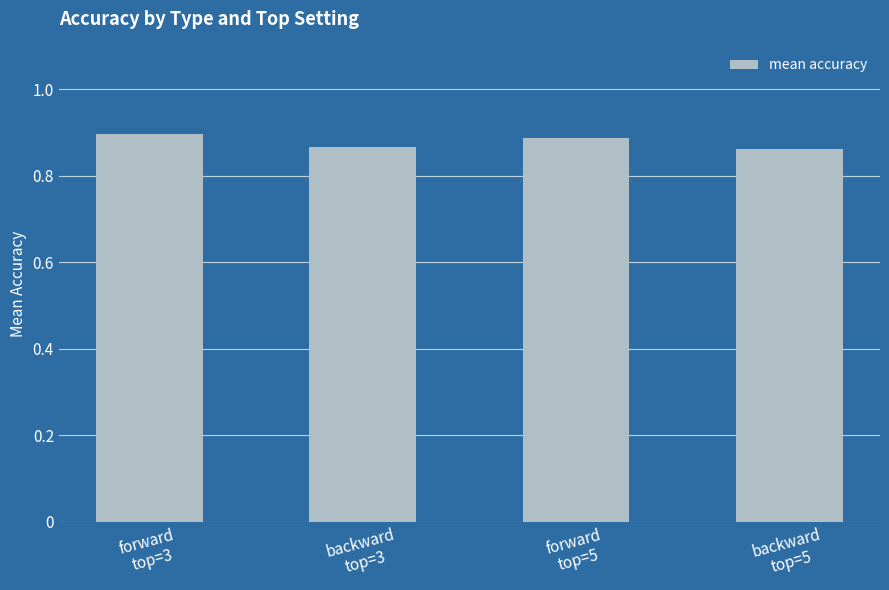

Does the chart contain stacked bars?

No